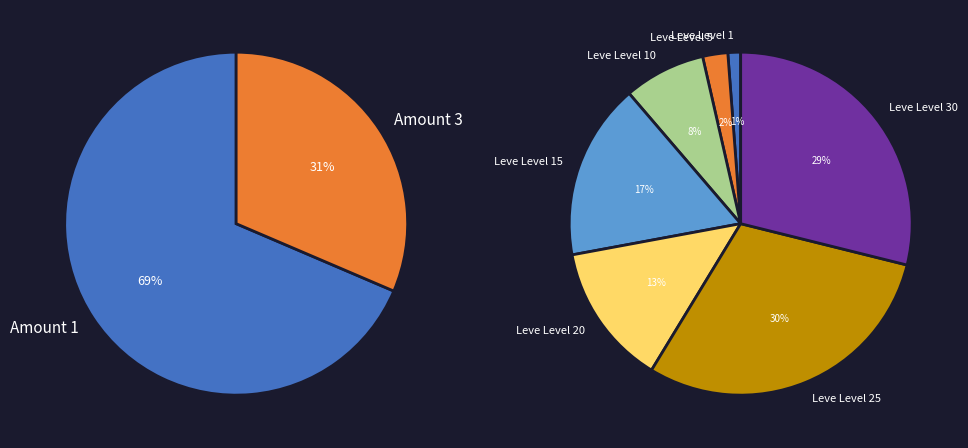

Is 10 the majority of the pie?

No